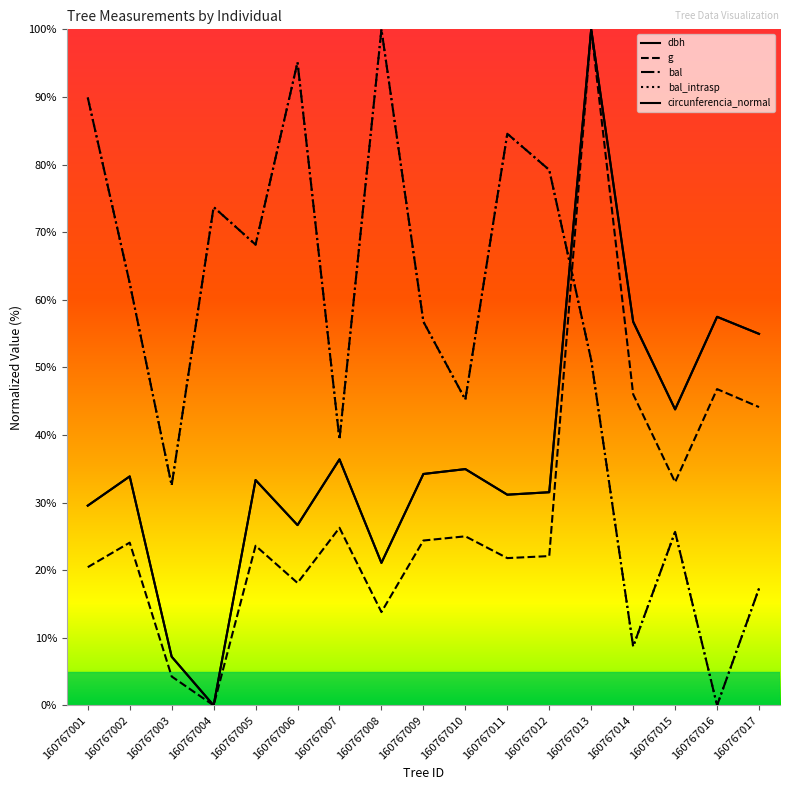

List the labels in order of g value, smallest first.

160767004, 160767003, 160767008, 160767006, 160767001, 160767011, 160767012, 160767005, 160767002, 160767009, 160767010, 160767007, 160767015, 160767017, 160767014, 160767016, 160767013